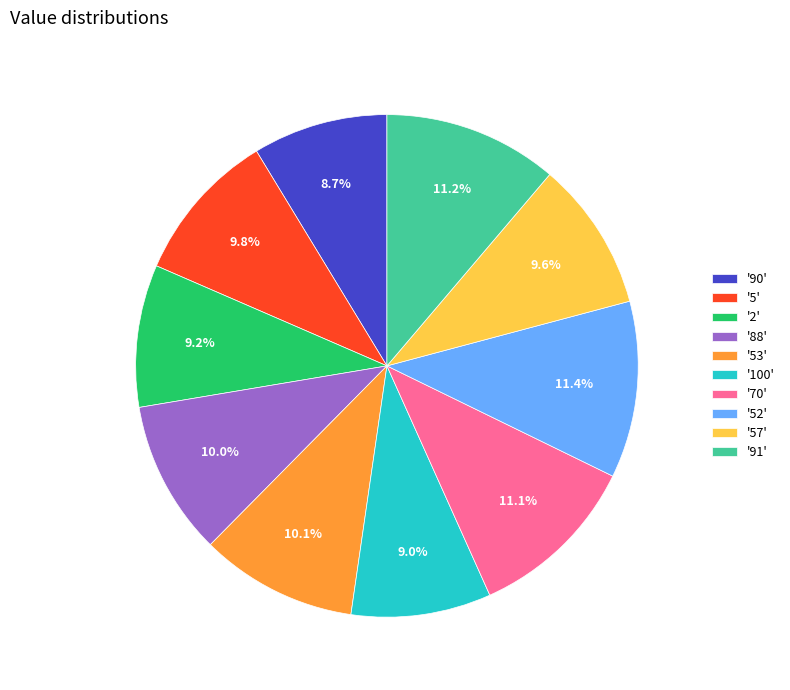

Between '91' and '88', which is larger?

'91'